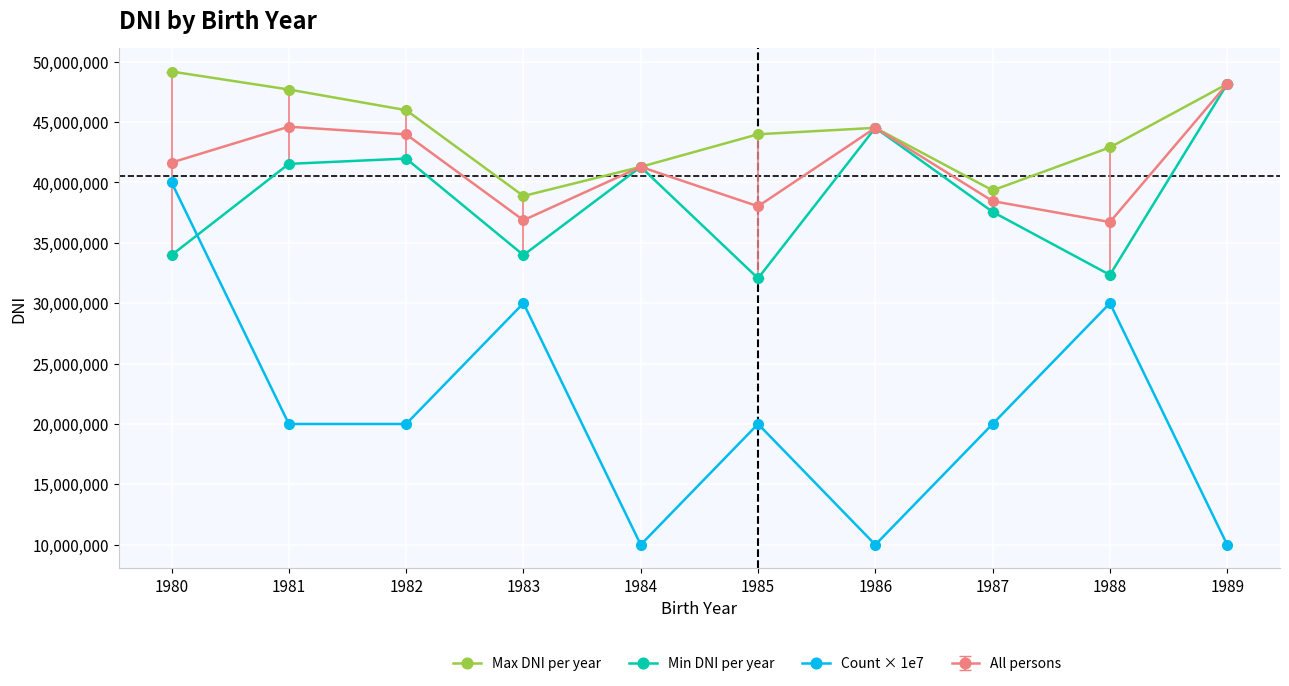

What is the difference between the maximum and second lowest values in the Min DNI per year series?

15806372.0